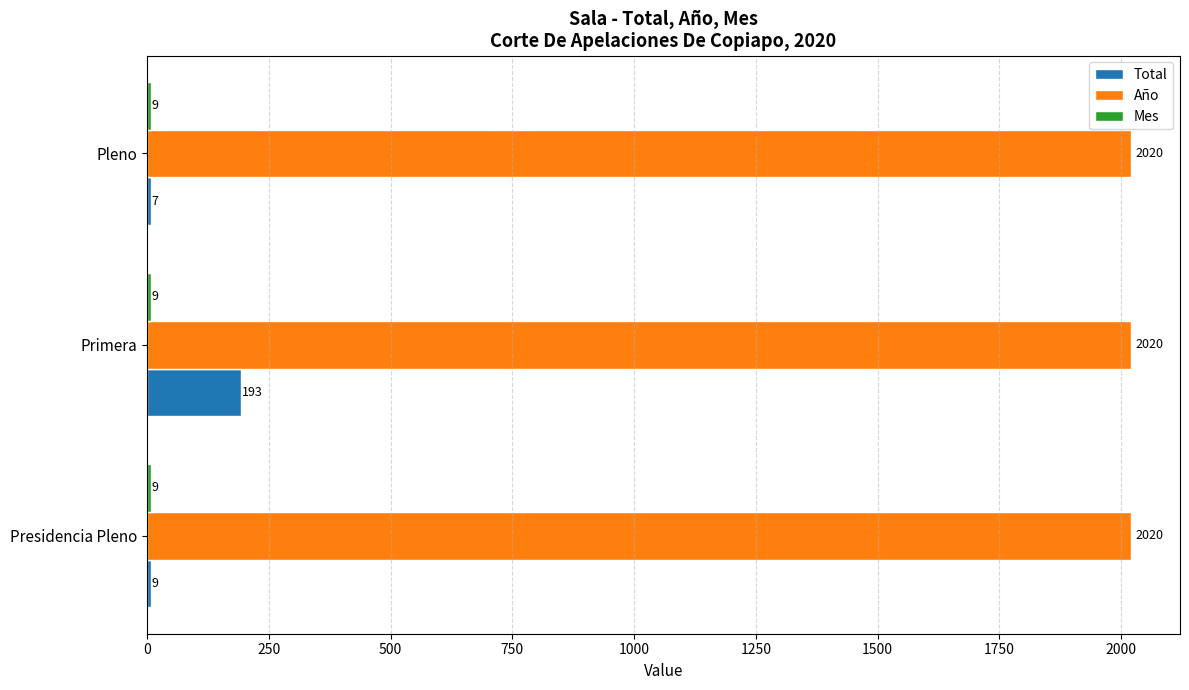

Between Presidencia Pleno and Pleno, which series saw the biggest shift?

Total